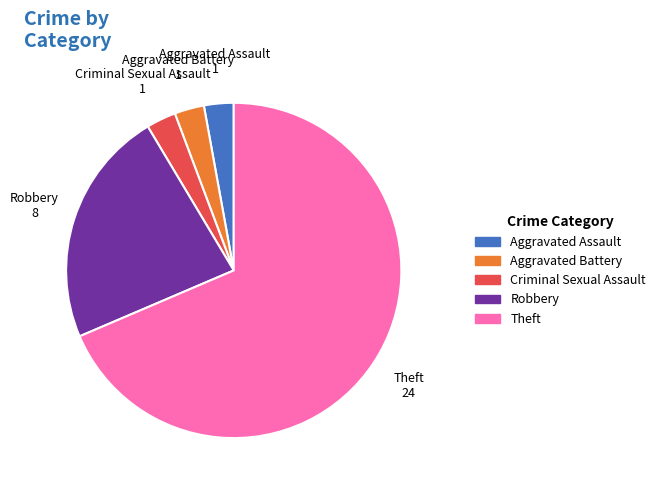

Is there any slice that represents more than half of the pie?

Yes